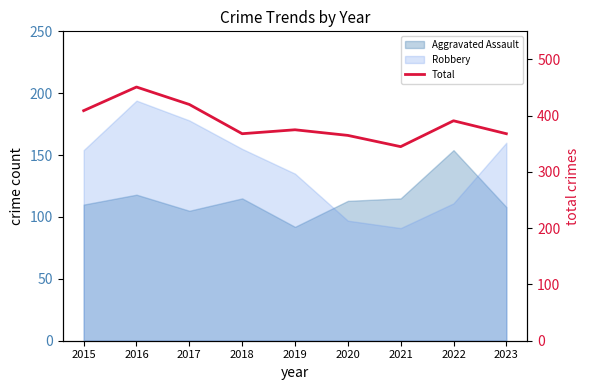

Which category has the lowest value across all series?

2021